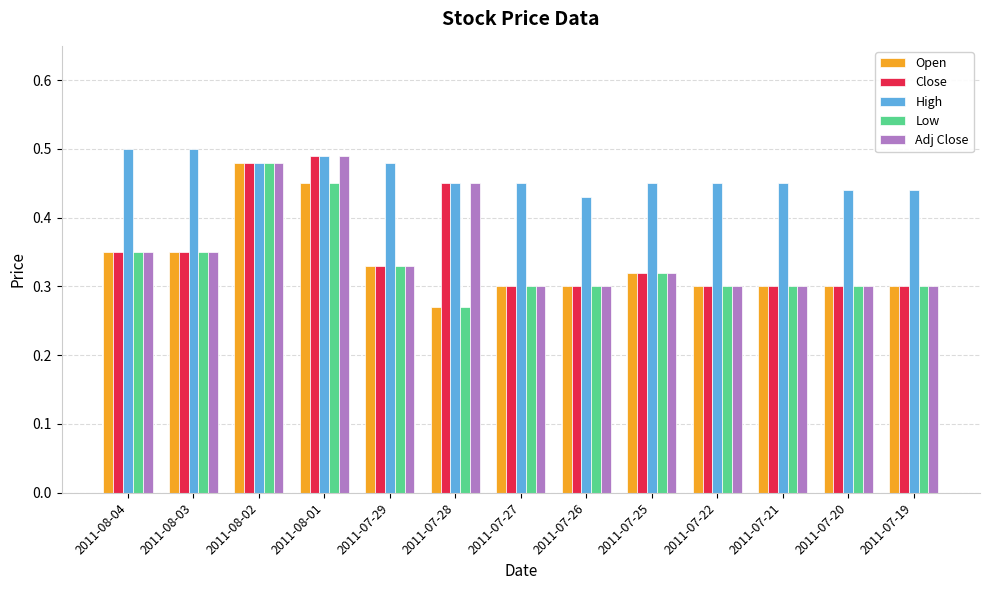

The value of Low at 2011-08-01 is 0.1. True or false?

False